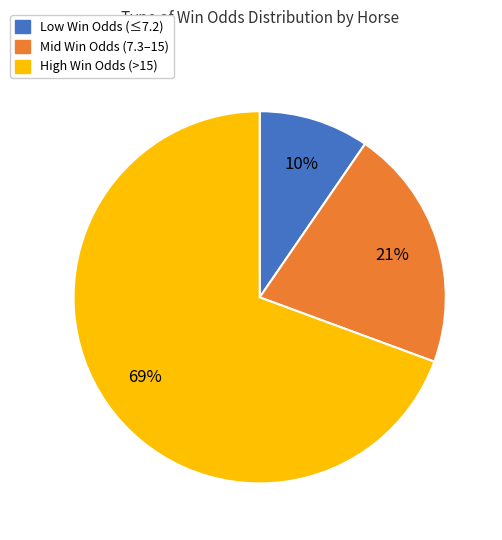

To the nearest percent, what is the combined percentage of Mid Win Odds (7.3–15) and High Win Odds (>15)?

90%